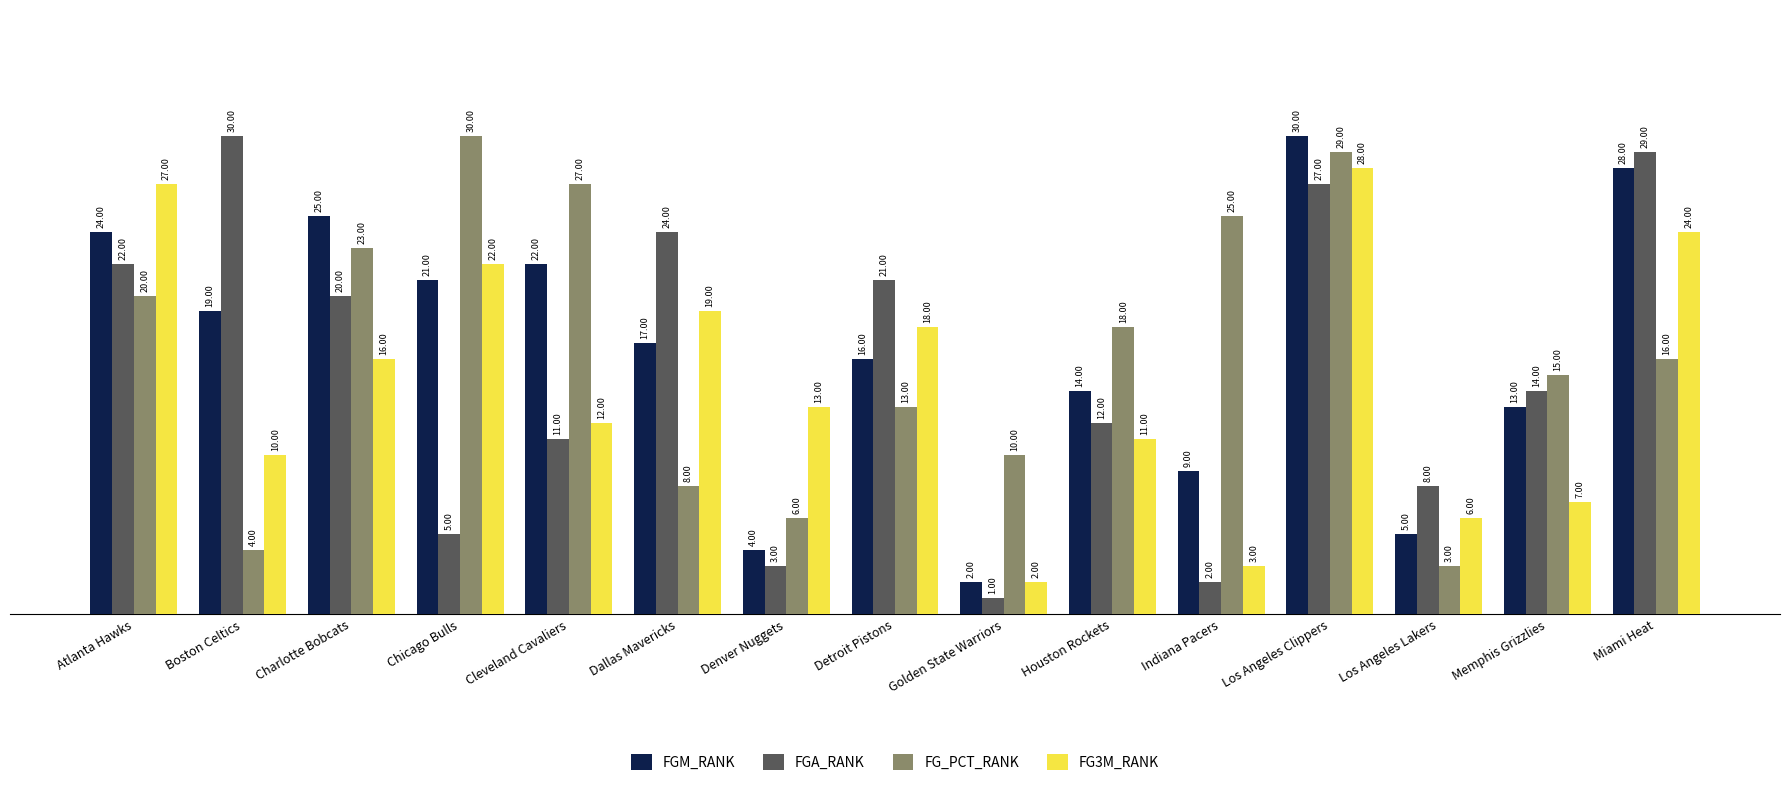

What are all the series names shown in the legend?

FGM_RANK, FGA_RANK, FG_PCT_RANK, FG3M_RANK